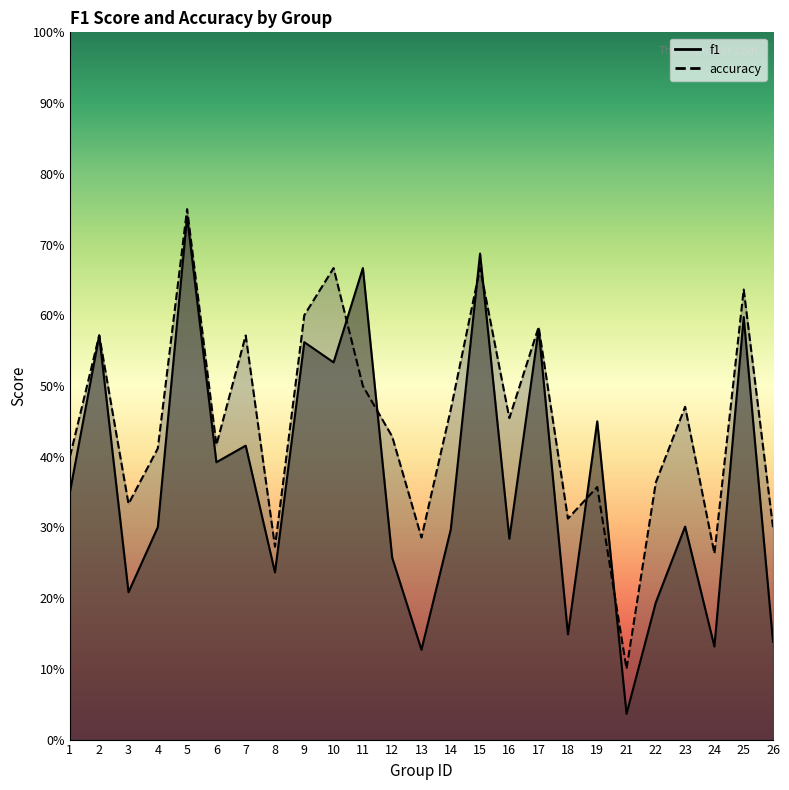

Does the chart have visible grid lines?

No